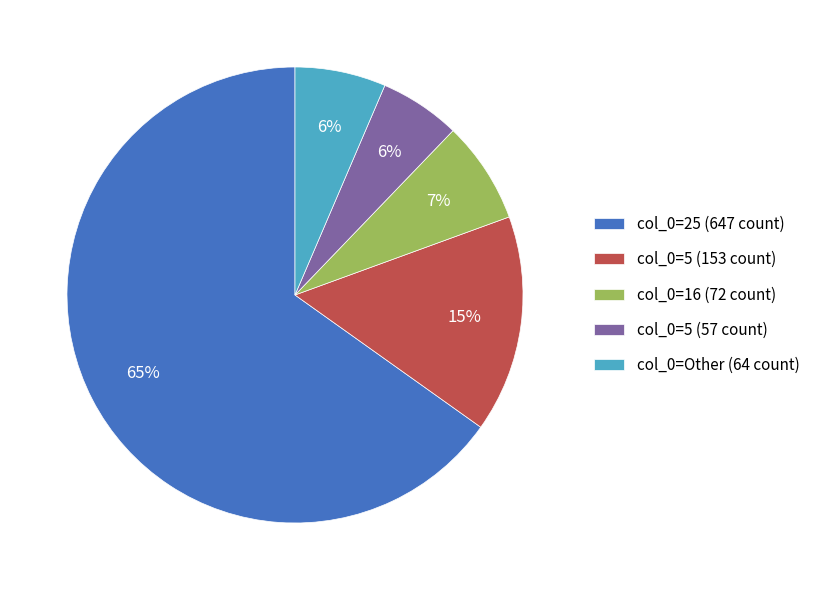

Count the number of slices in the pie.

5